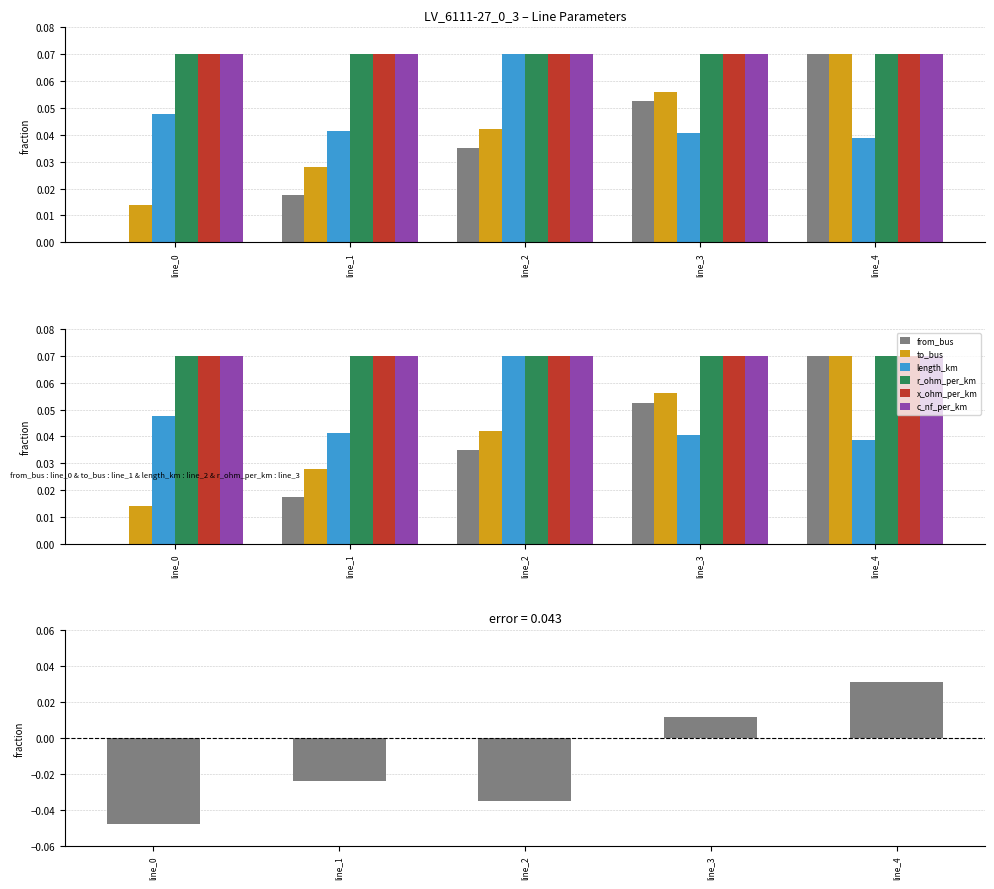

What is the total value across all series at line_2?

0.1